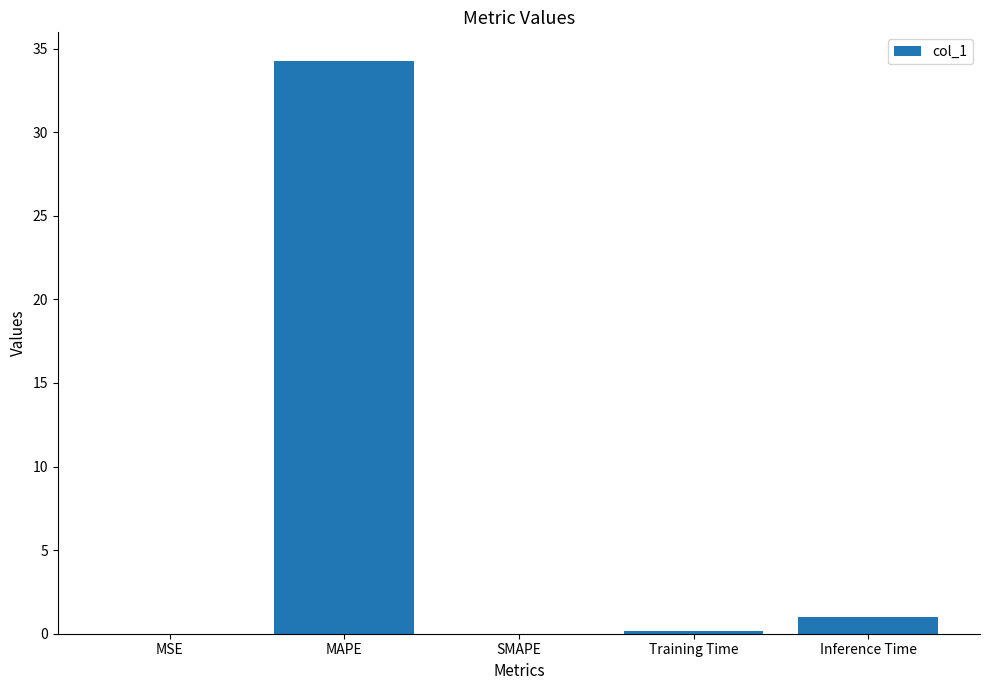

What is the sum of the values at MAPE and MSE?

34.3